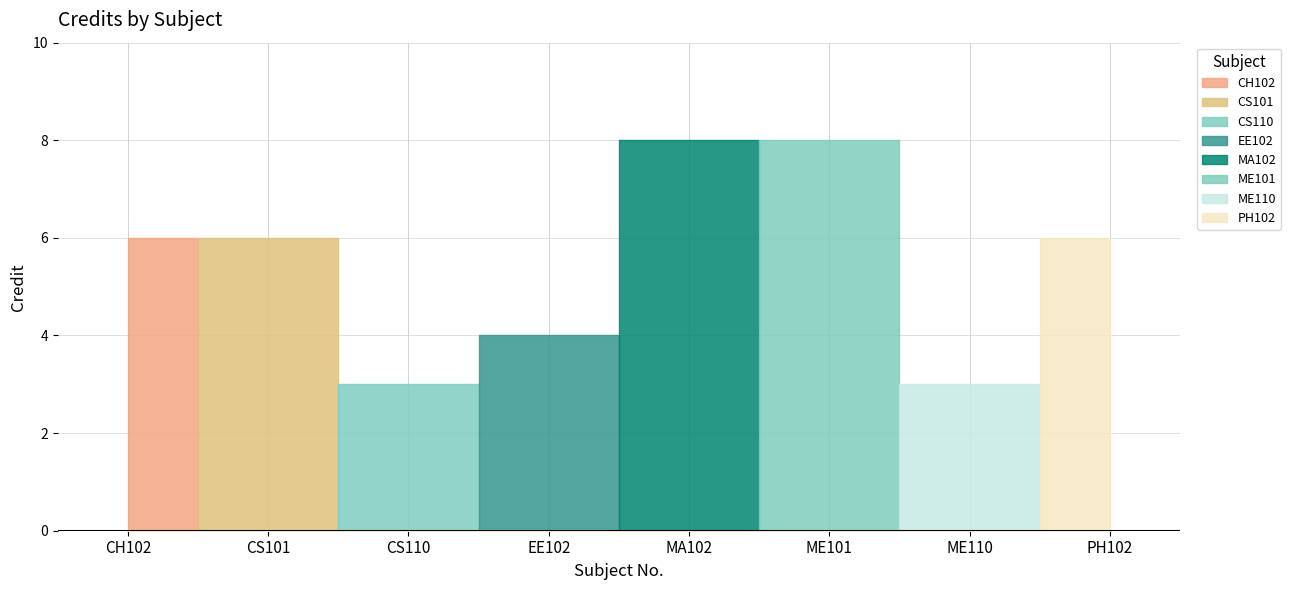

What is the value of the 4th point from the left?

4